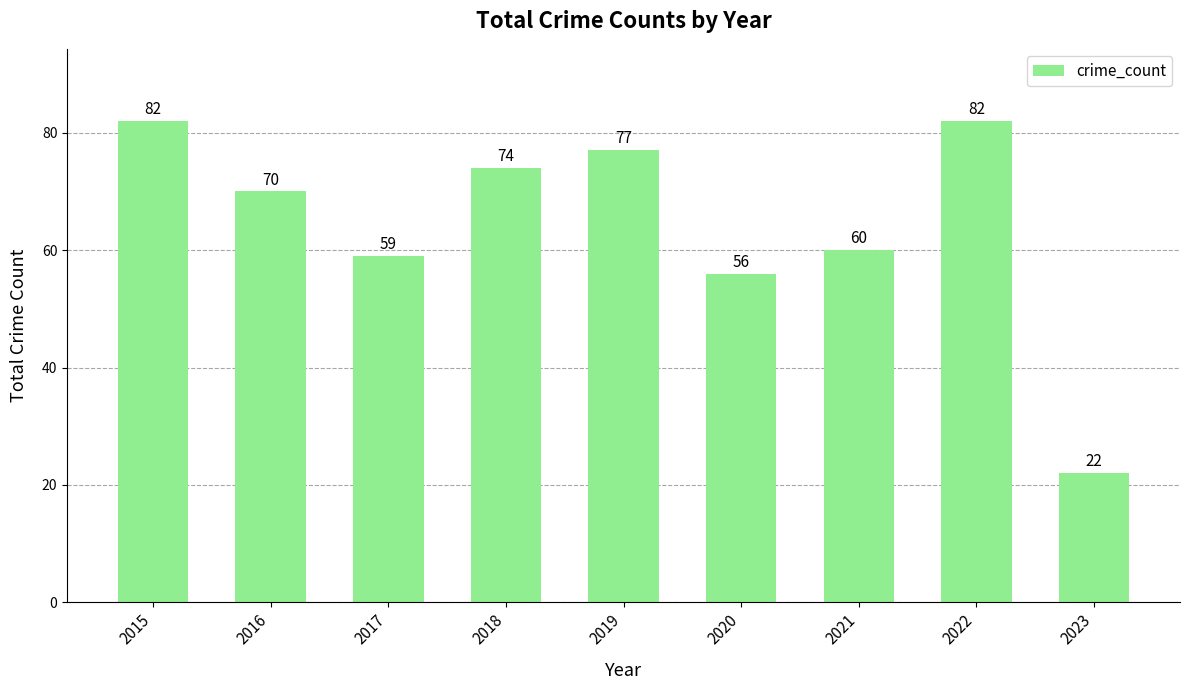

Does the chart contain stacked bars?

No